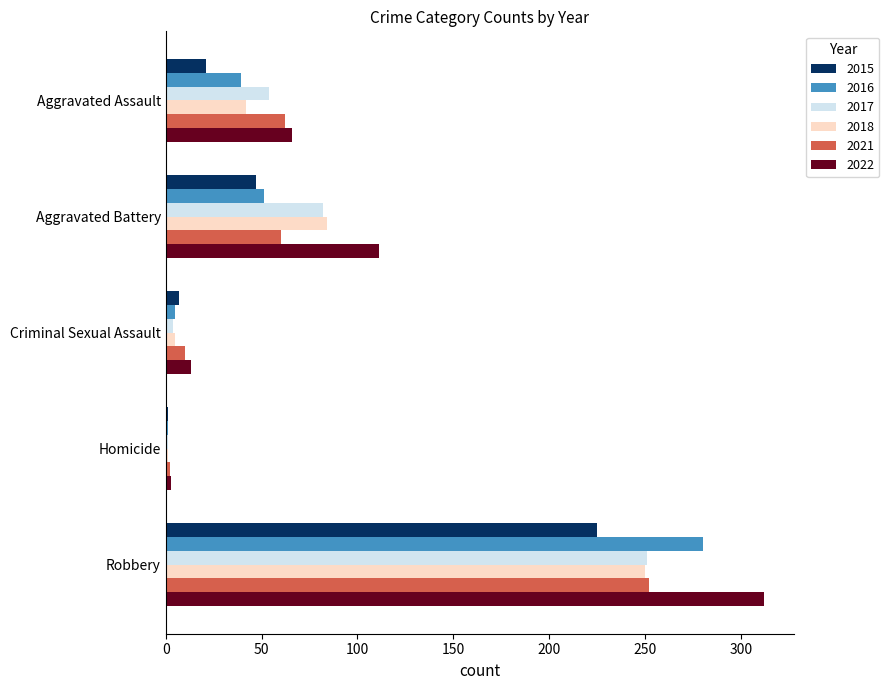

Is it true that 2021 equals 390 at Robbery?

False